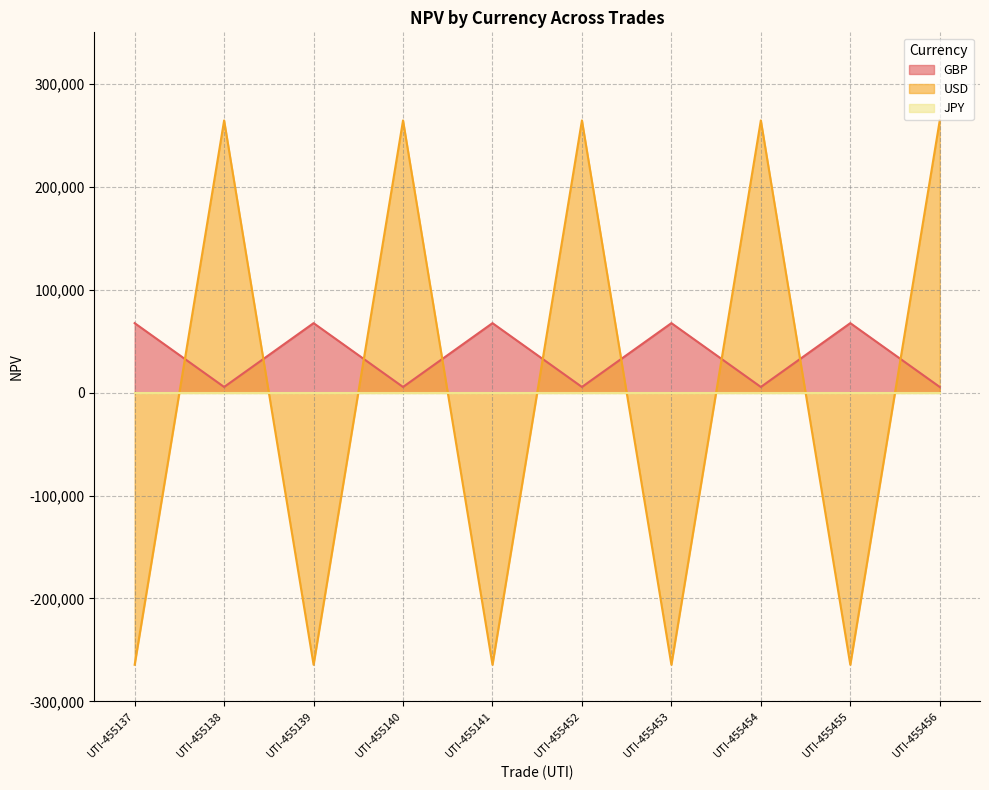

Is the value of GBP at UTI-455141 greater than the value of USD at UTI-455139?

Yes